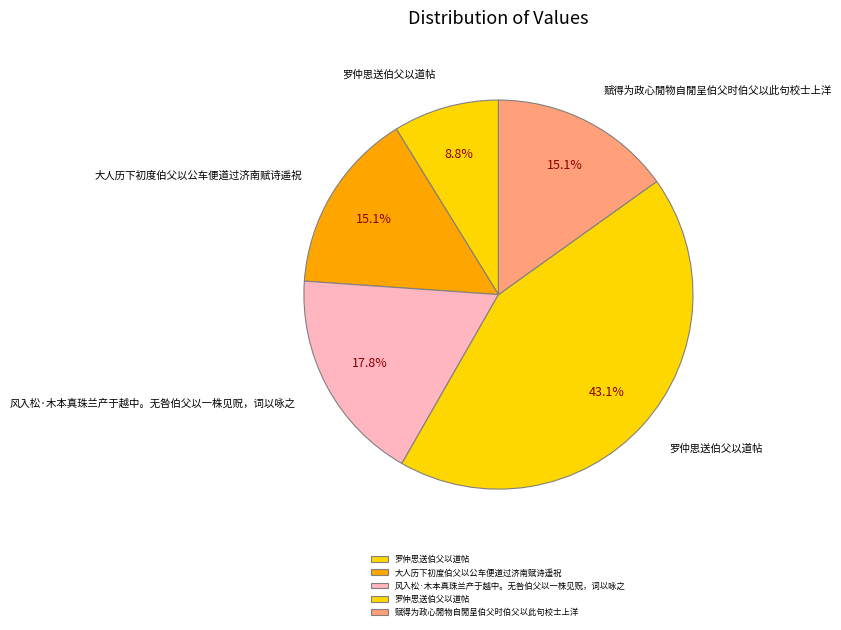

How many slices are in this pie chart?

5